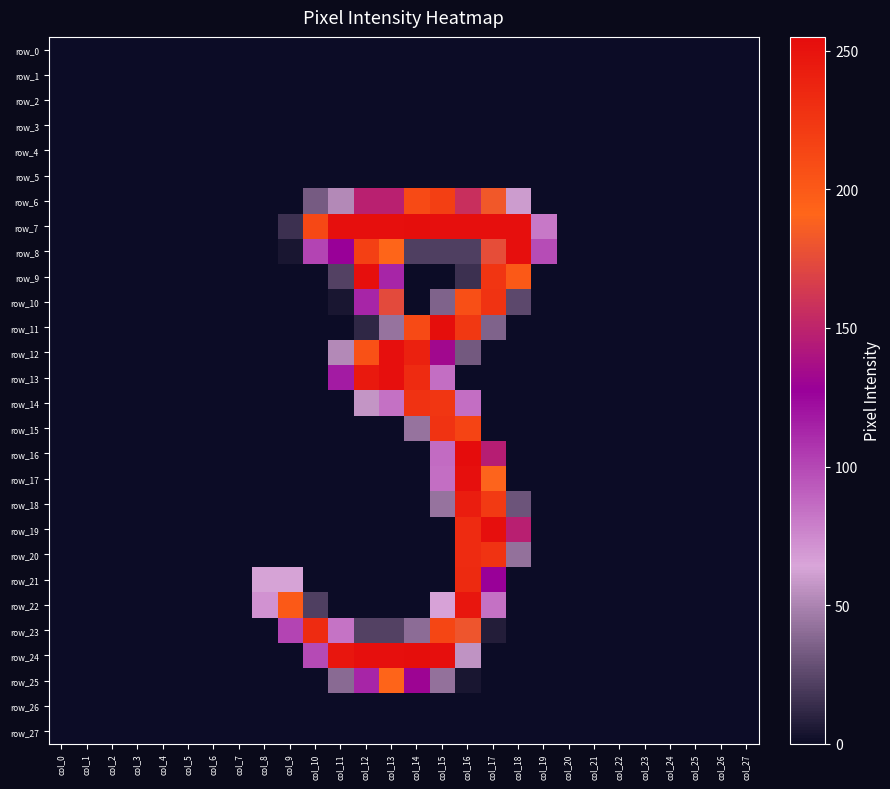

What is the difference between the maximum and minimum values in the row_22 series?

248